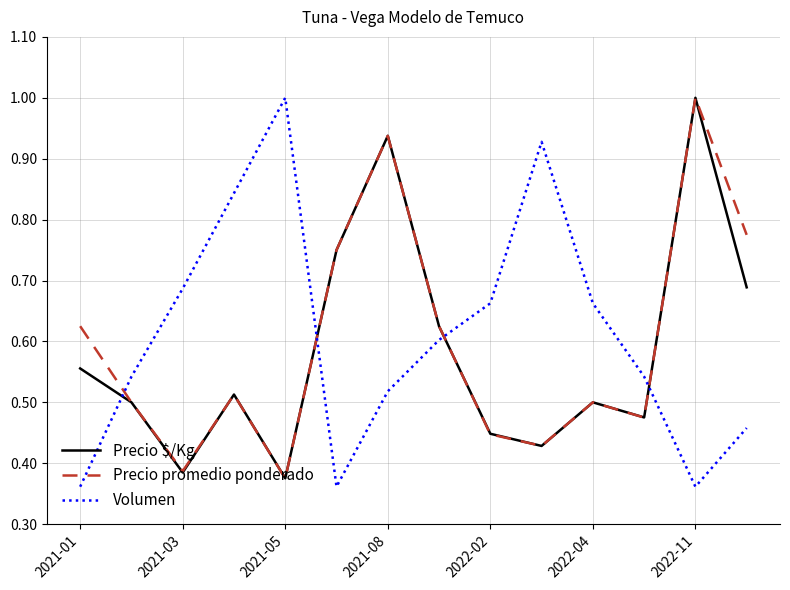

True or false: Precio promedio ponderado and Volumen cross at least once.

True